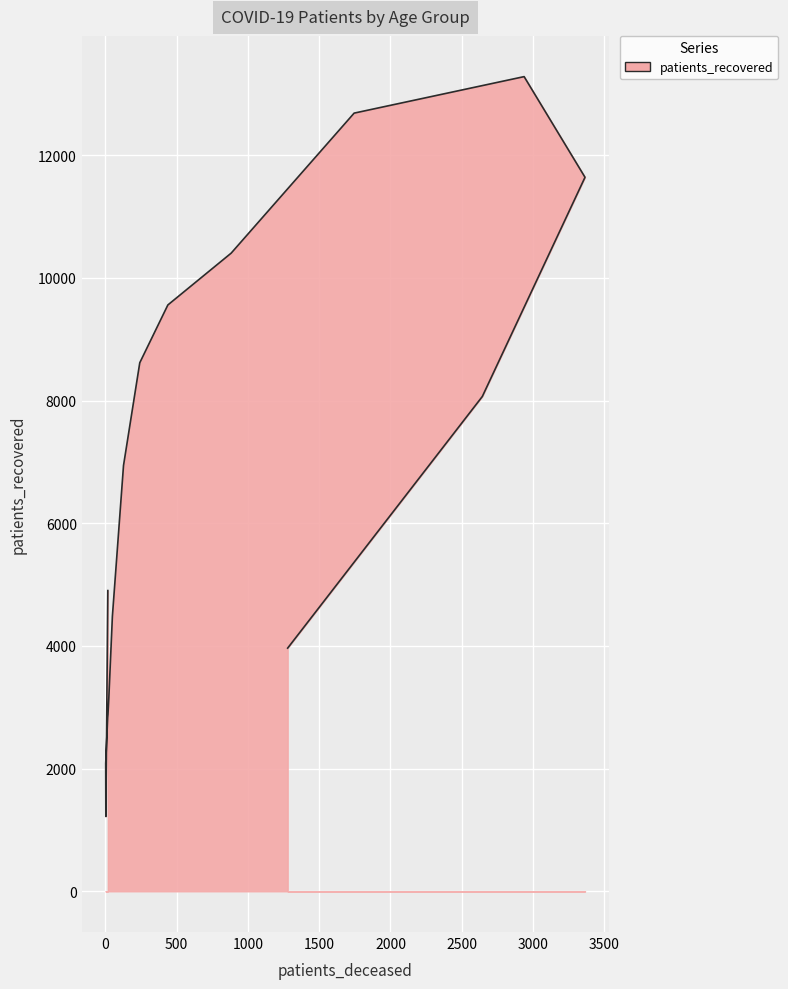

Reading right to left, extract all data points from this chart.

>90=3964	85 - 89=8066	80 - 84=11639	75 - 79=13280	70 - 74=12685	65 - 69=10403	60 - 64=9558	55 - 59=8616	50 - 54=6942	45 - 49=4483	40 - 44=3152	35 - 39=2883	30 - 34=2834	25 - 29=2084	20 - 24=1220	<20=4902